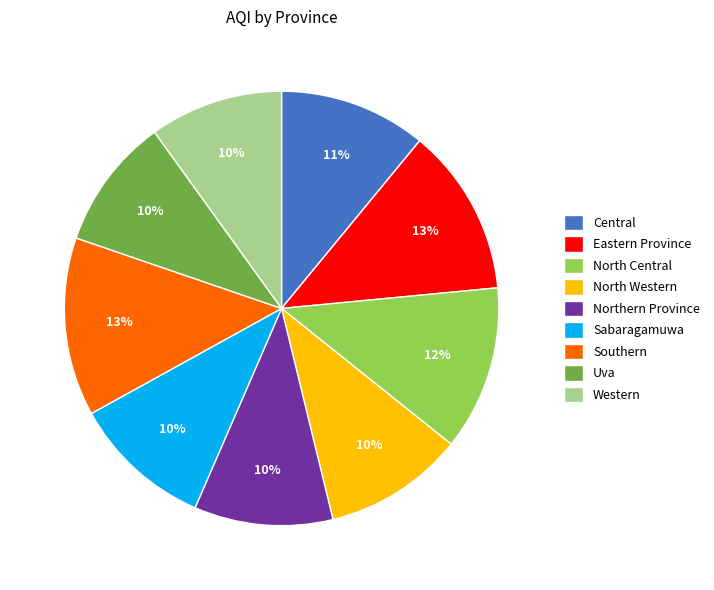

The Eastern Province slice represents 2% of the pie. True or false?

False